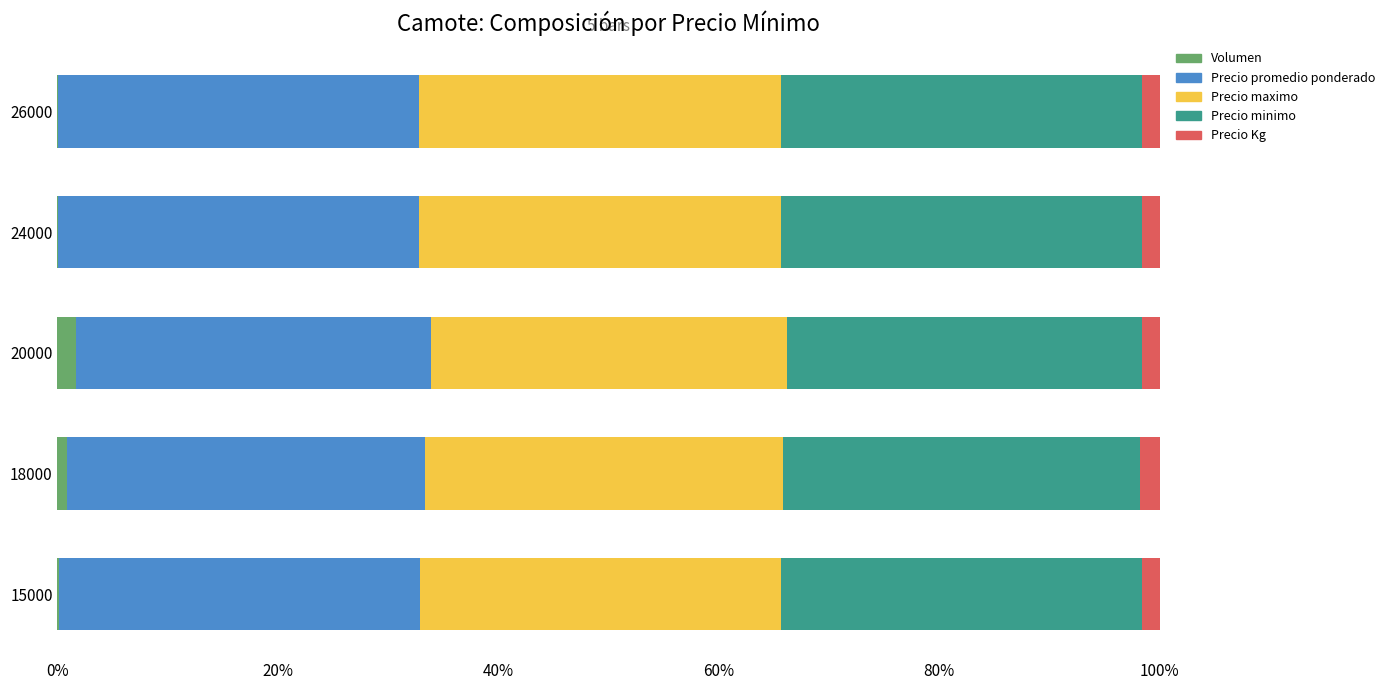

What is the sum of all Volumen values?

2.9